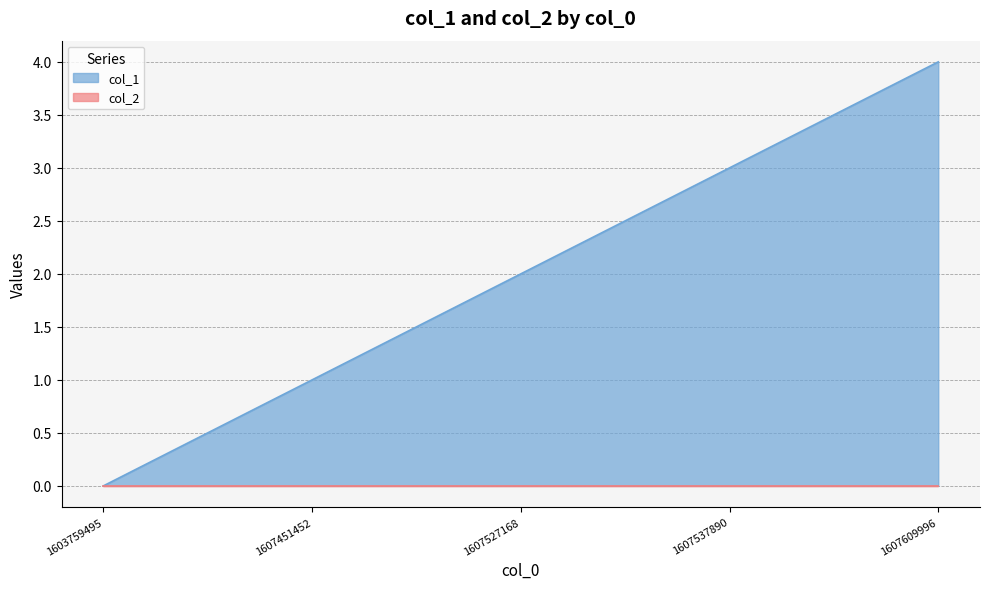

True or false: there are more than 1 points higher than both neighbors.

False